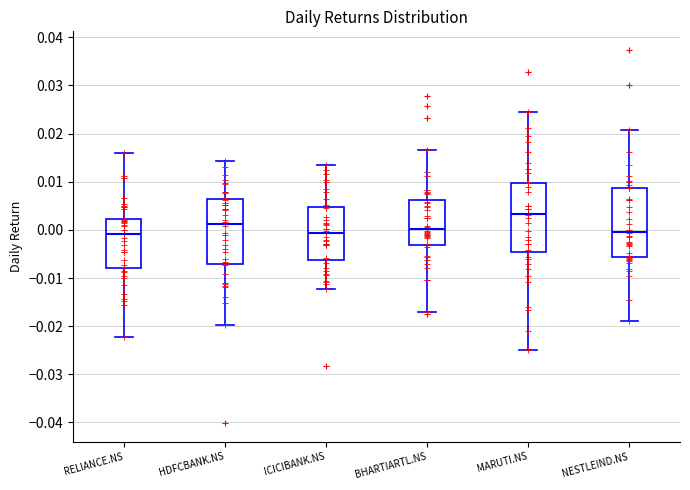

Where is the upper edge of the box for RELIANCE.NS on the y-axis? The values are not printed on the chart, so give them approximately, as read against the axis.

0.002